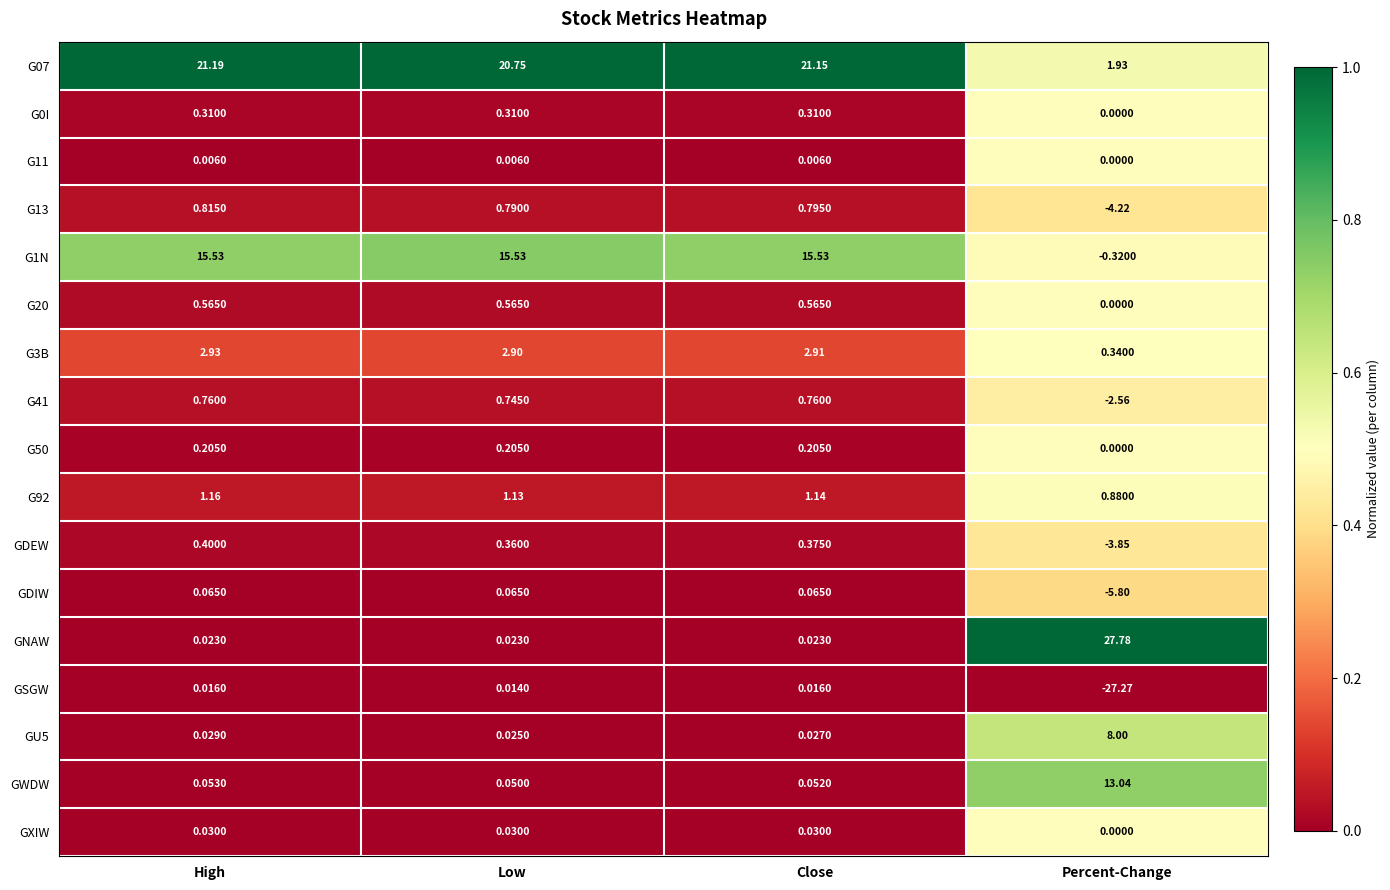

What is the spread (max minus min) of values at Low?

20.7